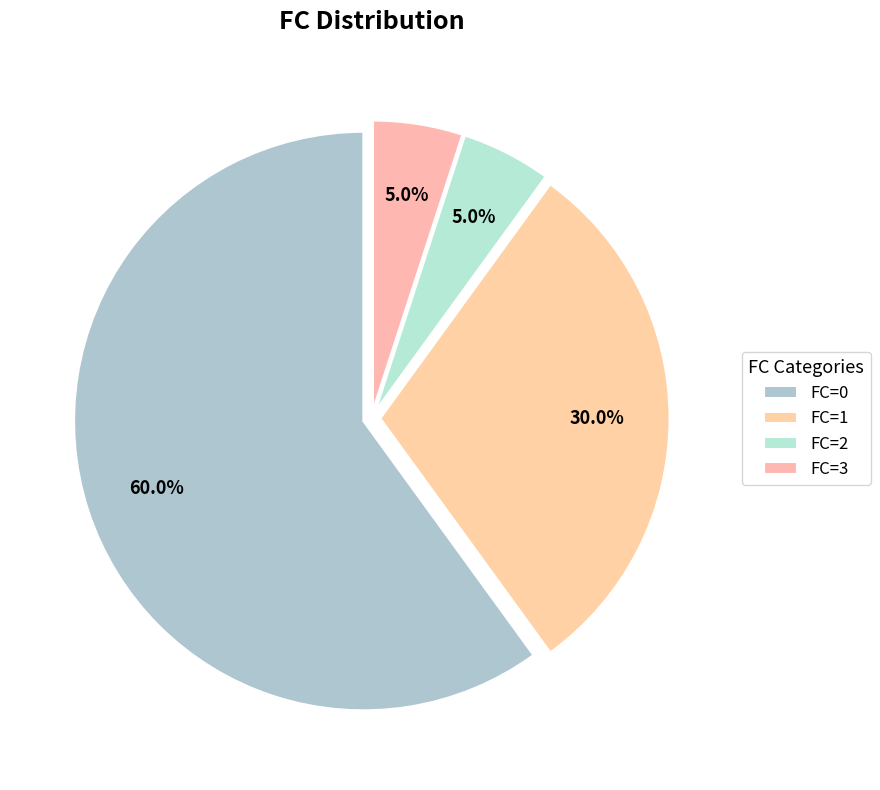

Which slice represents more than half of the pie?

FC=0